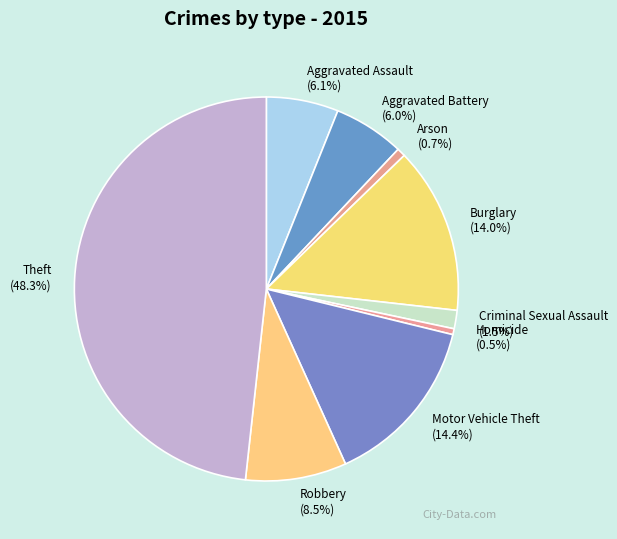

Does any single category account for the majority?

No